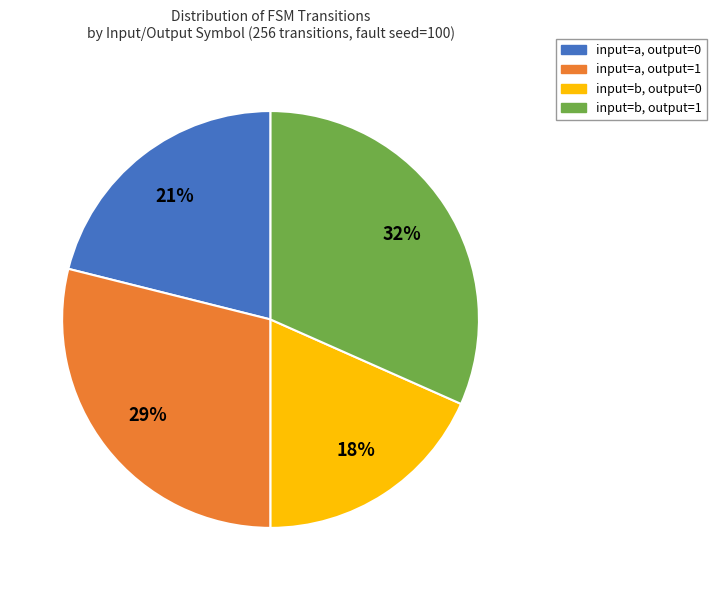

What is the ratio of the value at input=a, output=0 to the value at input=a, output=1?

0.7